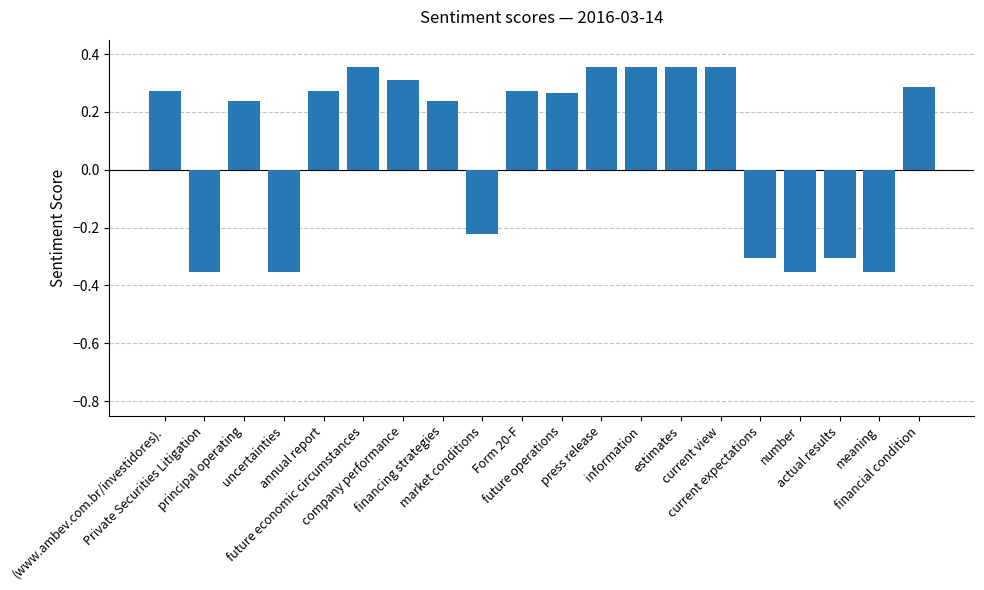

The value at financing strategies is 0.4. True or false?

False